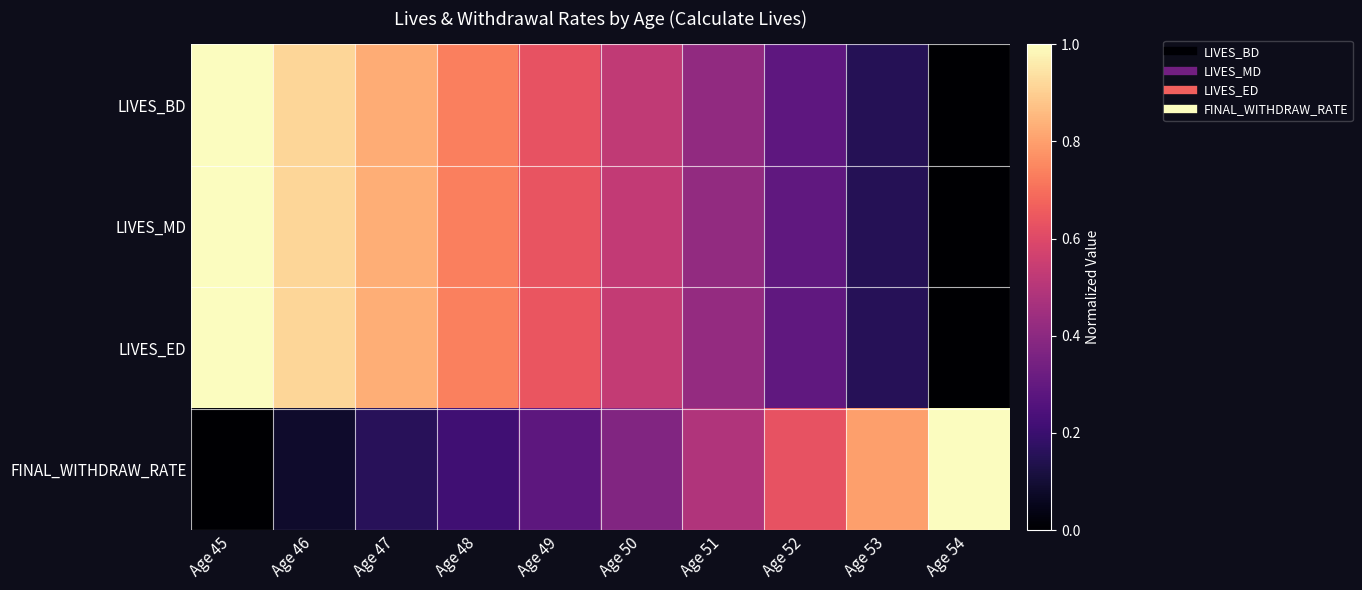

At how many categories does at least one series exceed 0?

10